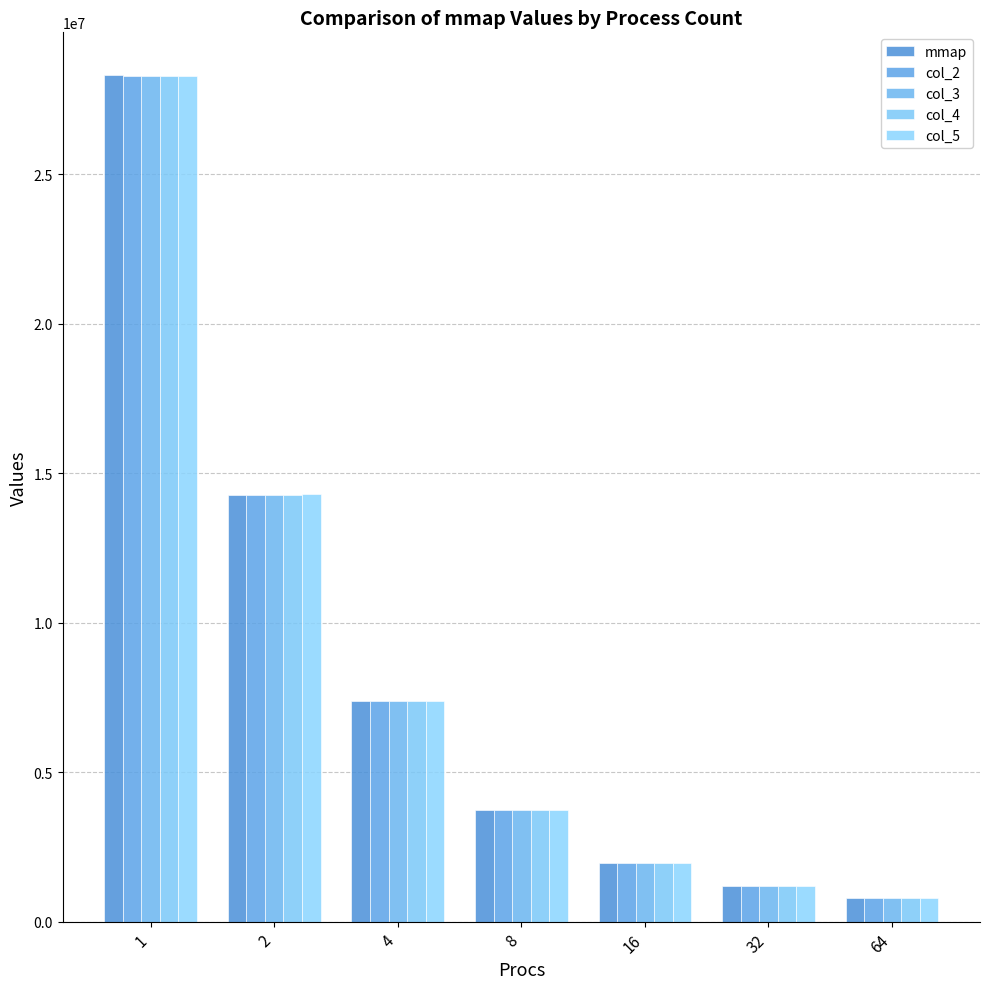

What is the smallest value displayed?

794250